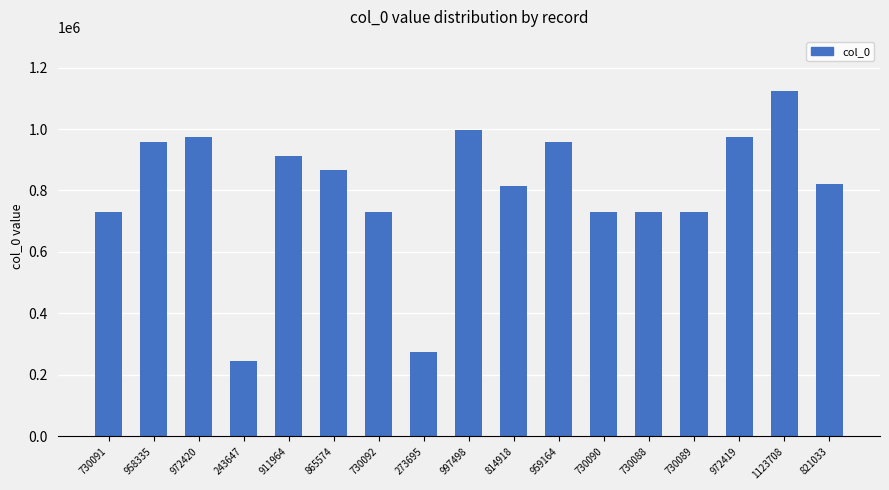

How many bars are there in total?

17